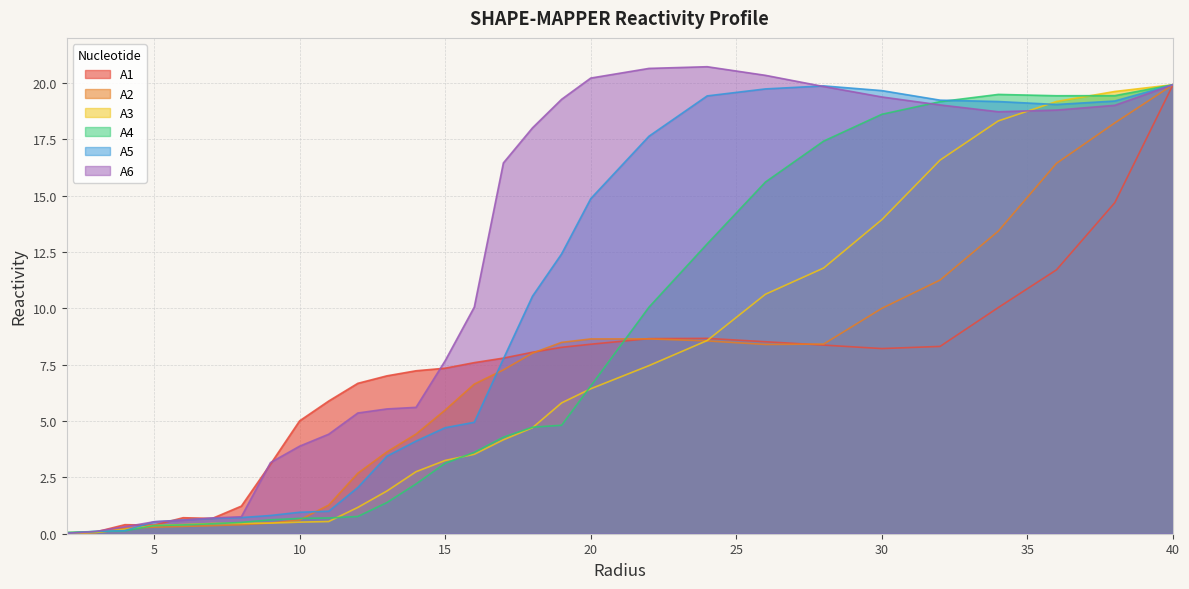

Between which two adjacent categories do A6 and A4 first intersect?

2.0 and 3.0